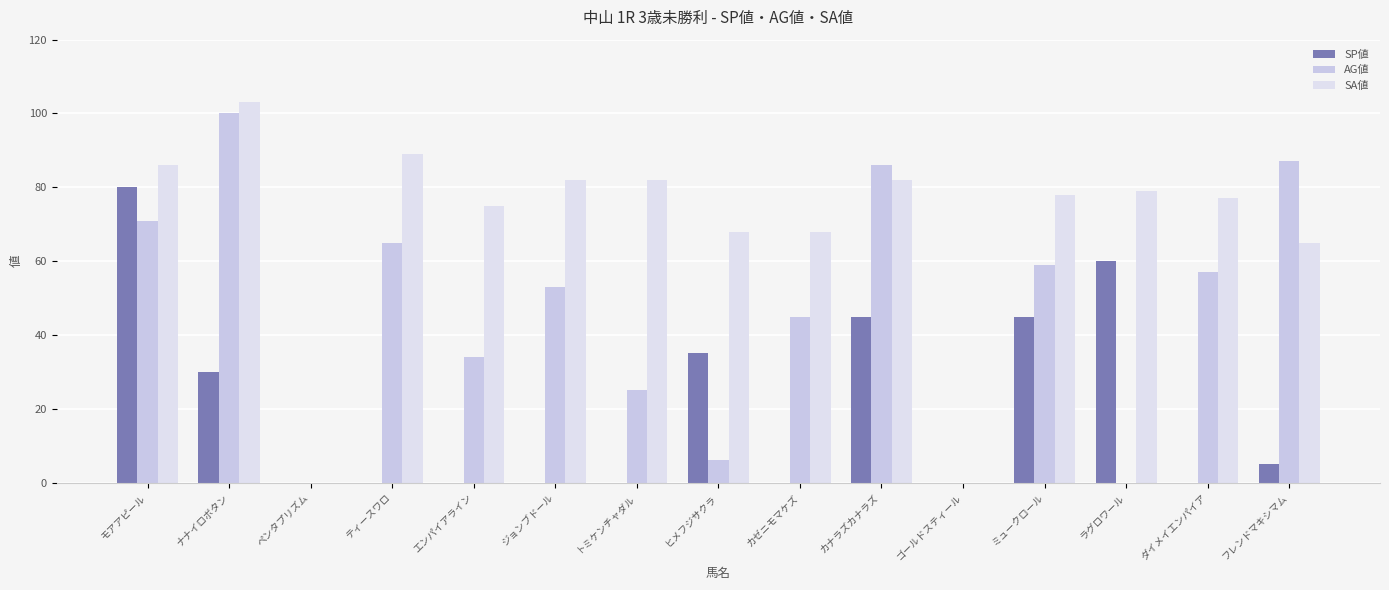

Rank the categories by AG値 value from highest to lowest.

ナナイロボタン, フレンドマキシマム, カナラズカナラズ, モアアピール, ティースワロ, ミュークロール, ダイメイエンパイア, ジョンブドール, カゼニモマケズ, エンパイアライン, トミケンチャダル, ヒメフジサクラ, ペンタプリズム, ゴールドスティール, ラグロワール